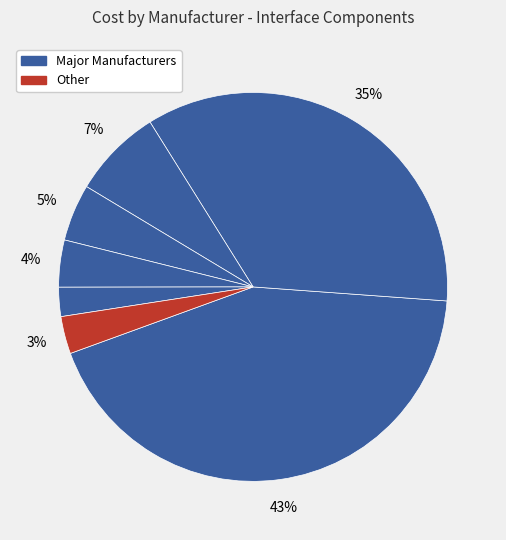

Count the number of slices in the pie.

7